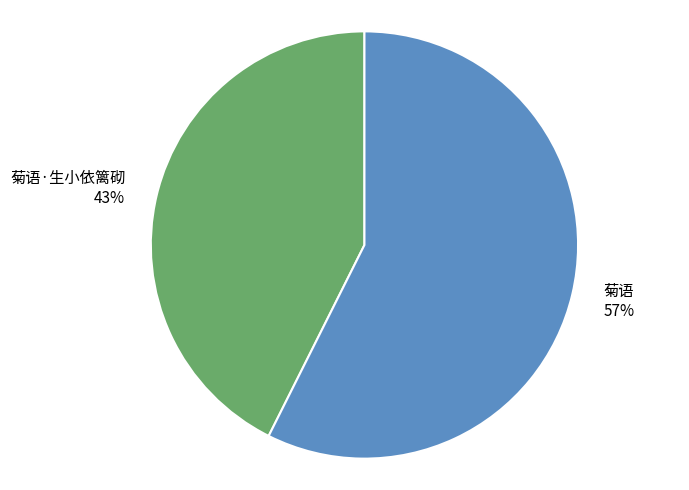

What percentage is the 菊语 slice, to the nearest percent?

57%